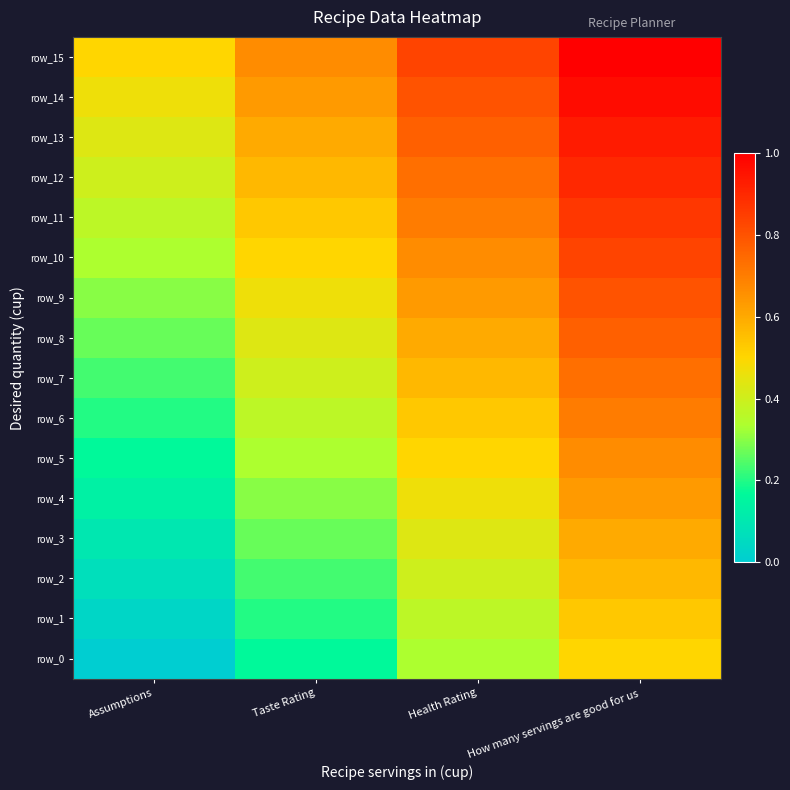

At which label is row_6 closest to 0?

Assumptions